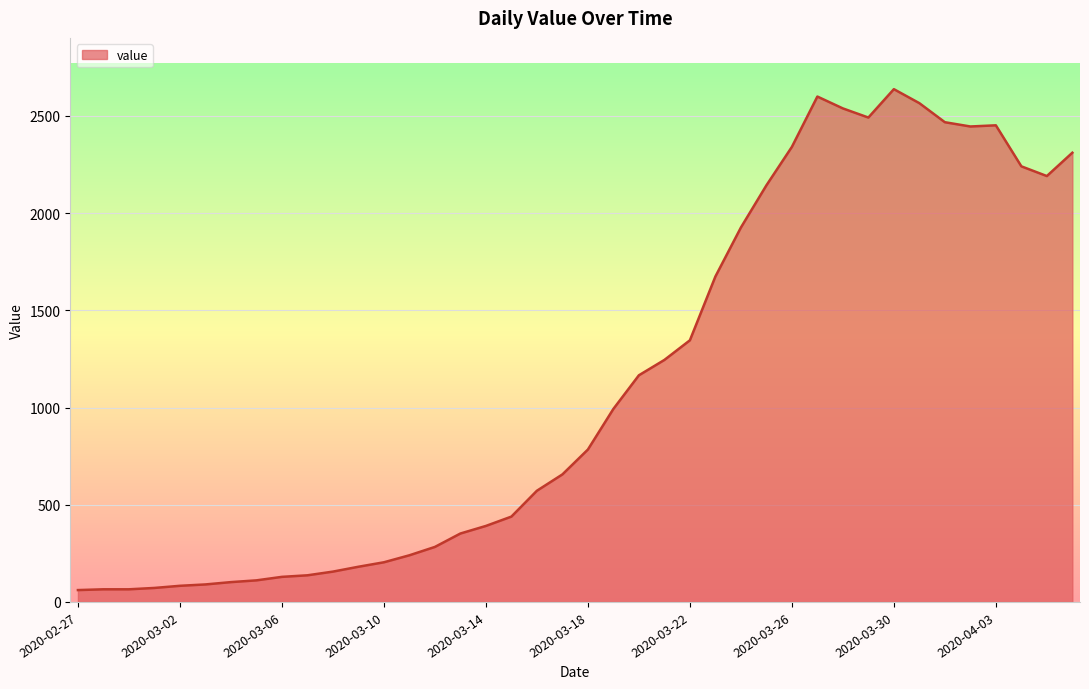

What is the maximum value shown in the chart?

2638